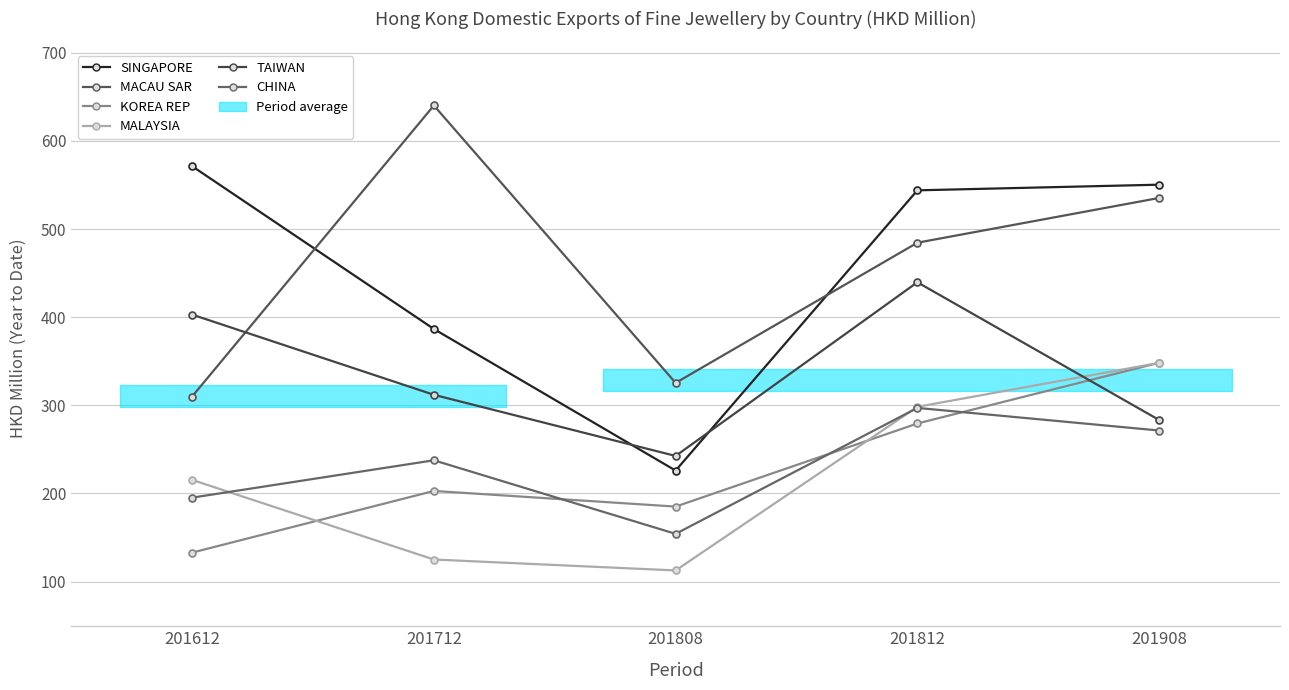

At which category does CHINA reach its first local valley?

201808